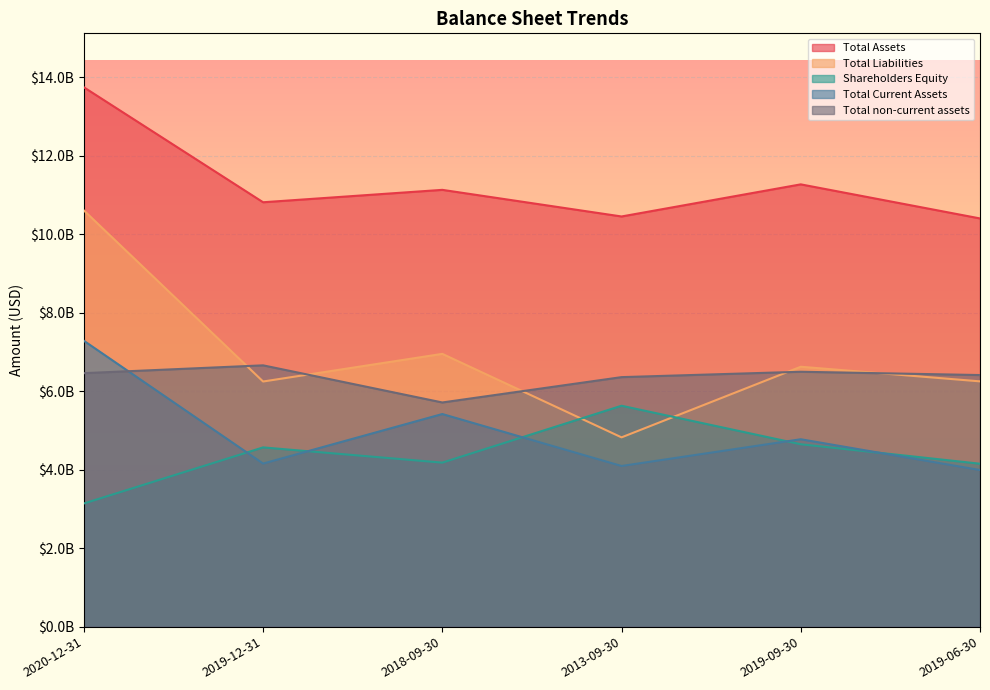

What is the difference between the maximum and minimum values in the Total Current Assets series?

3294364000